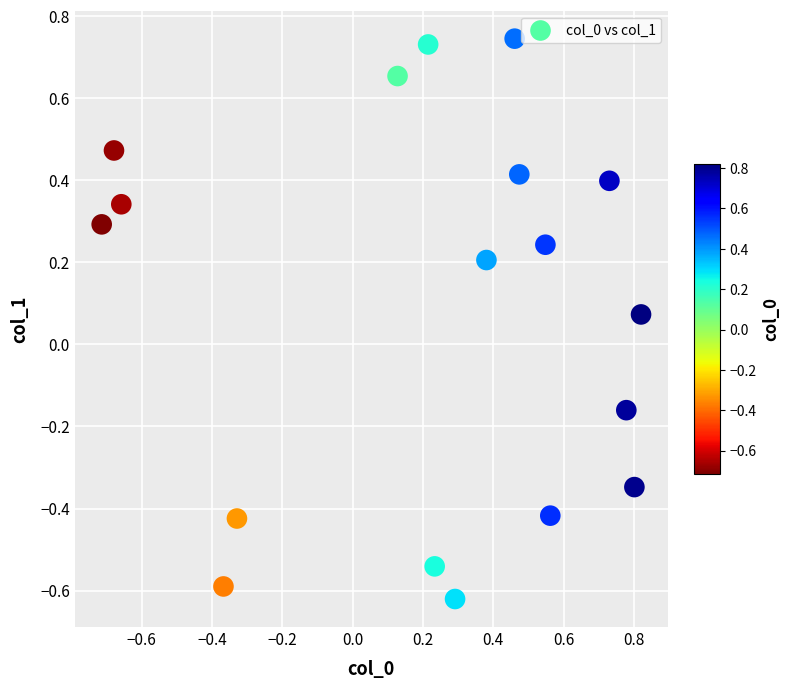

What is the range of X values (max minus min)?

1.5